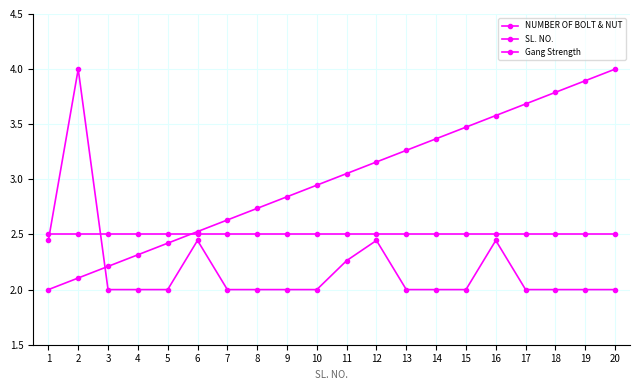

Which series has the largest range (max minus min)?

NUMBER OF BOLT & NUT